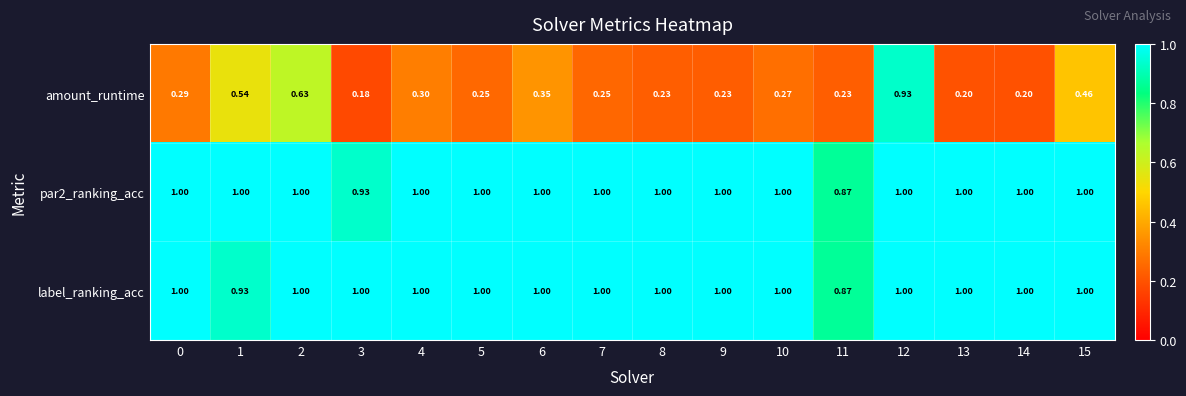

Is the value of amount_runtime at 6 greater than the value of label_ranking_acc at 9?

No